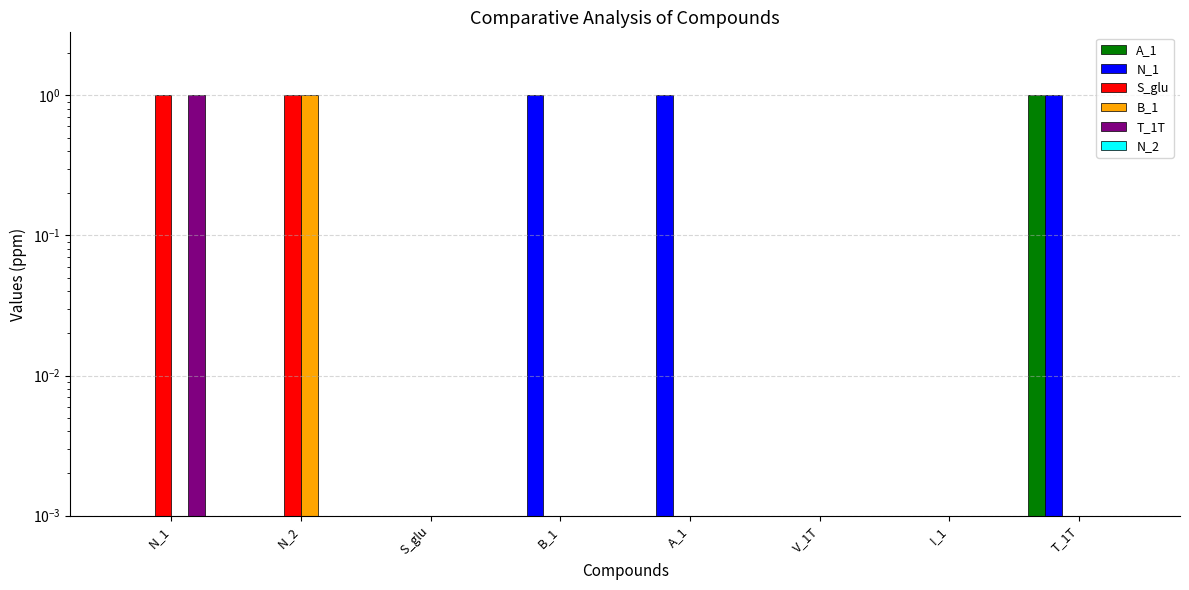

Between N_1 and S_glu, which is larger?

N_1